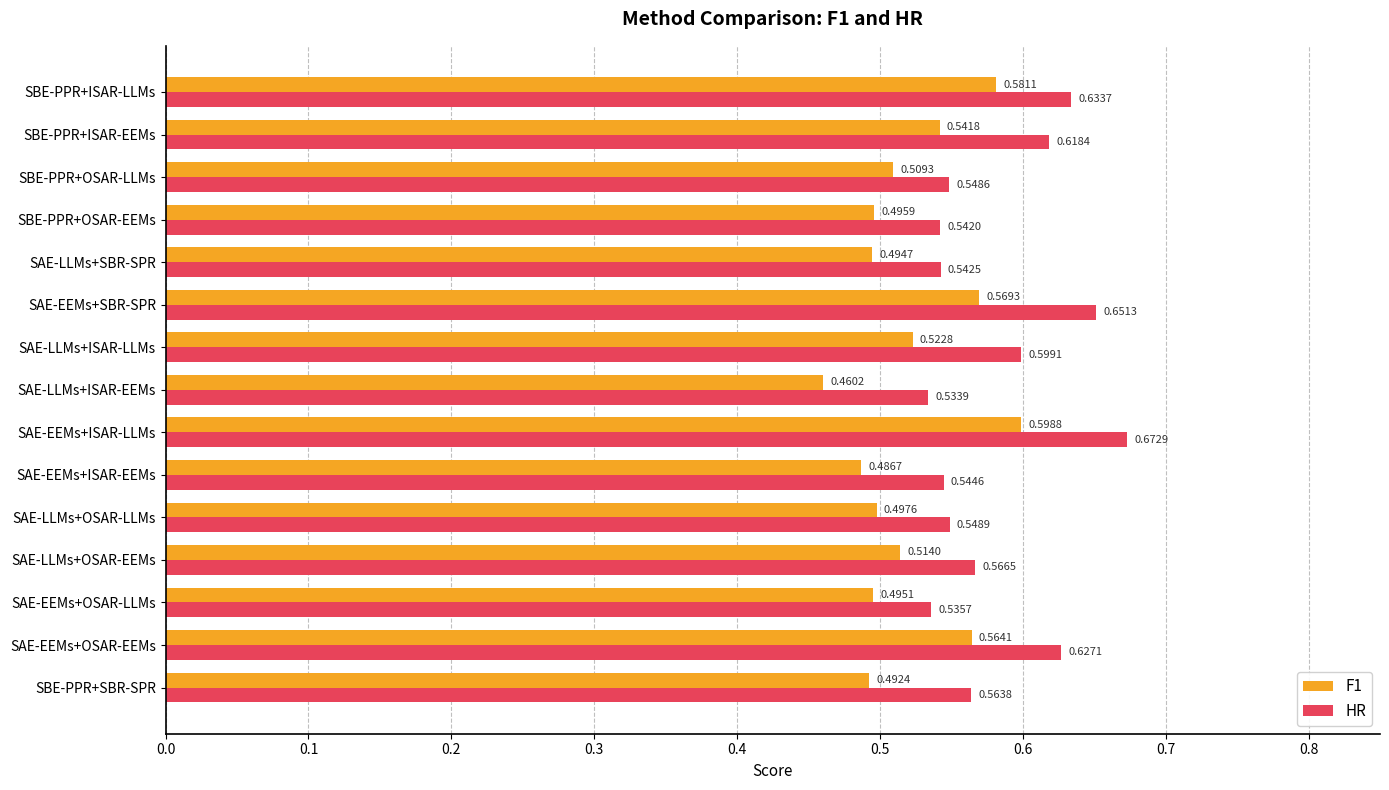

At which category is the sum across all series the highest?

SAE-EEMs+ISAR-LLMs